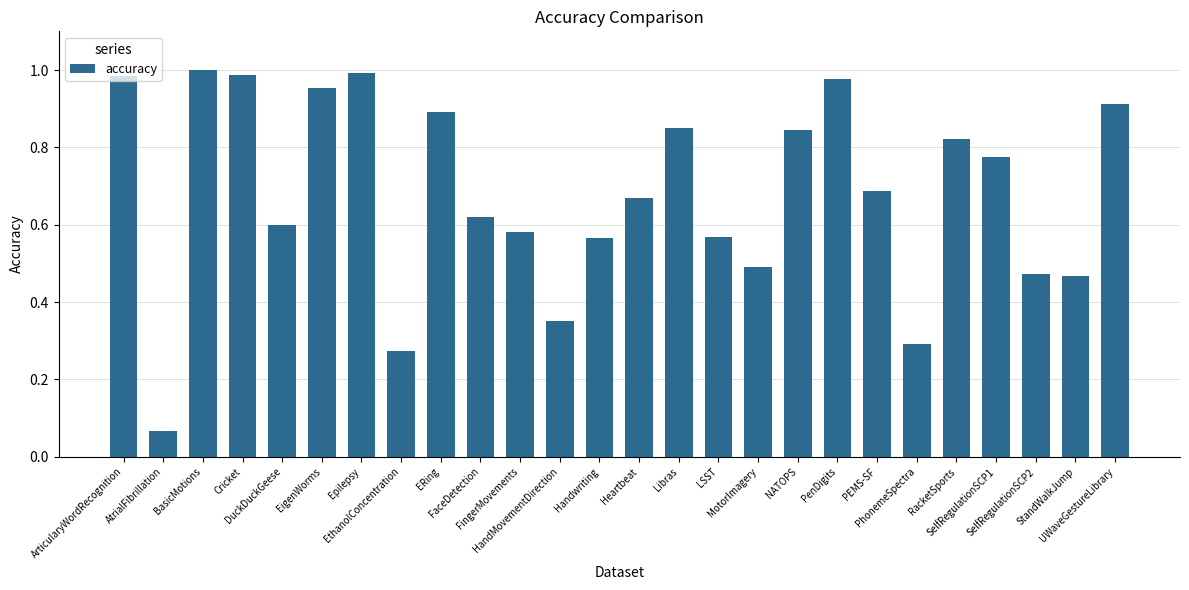

What is the minimum value shown in the chart?

0.1